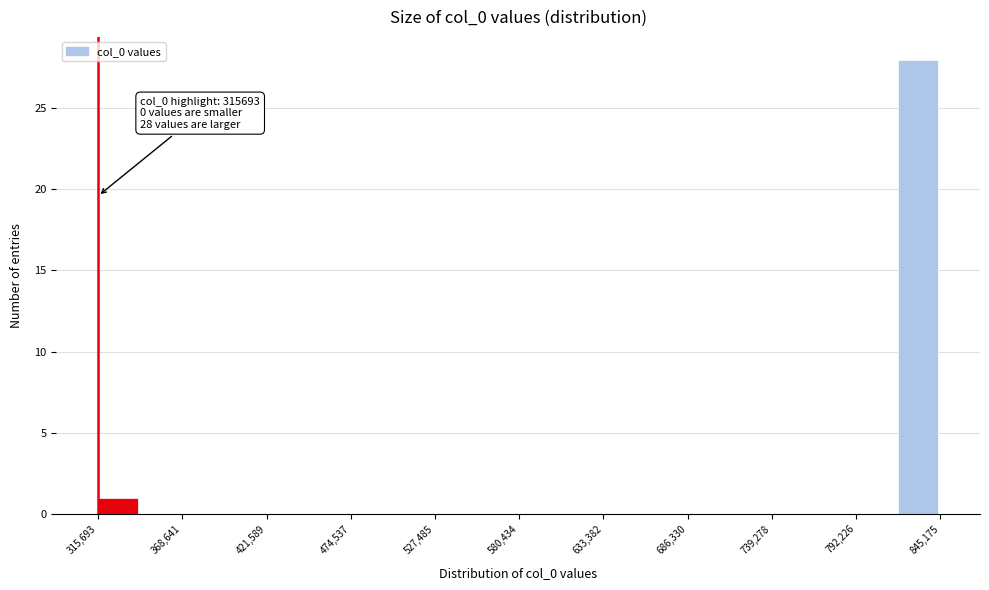

Around what value on the x-axis is the tallest bar? Give the approximate position of its centre, as read against the axis.

830000